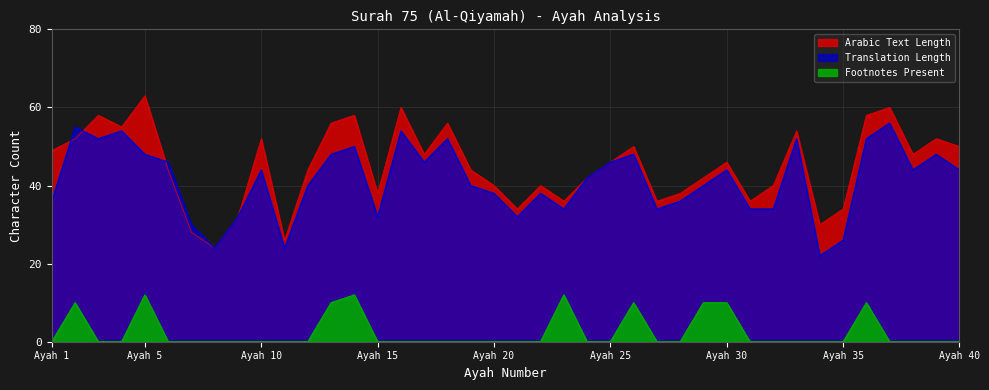

What is the spread (max minus min) of values at 14?

46